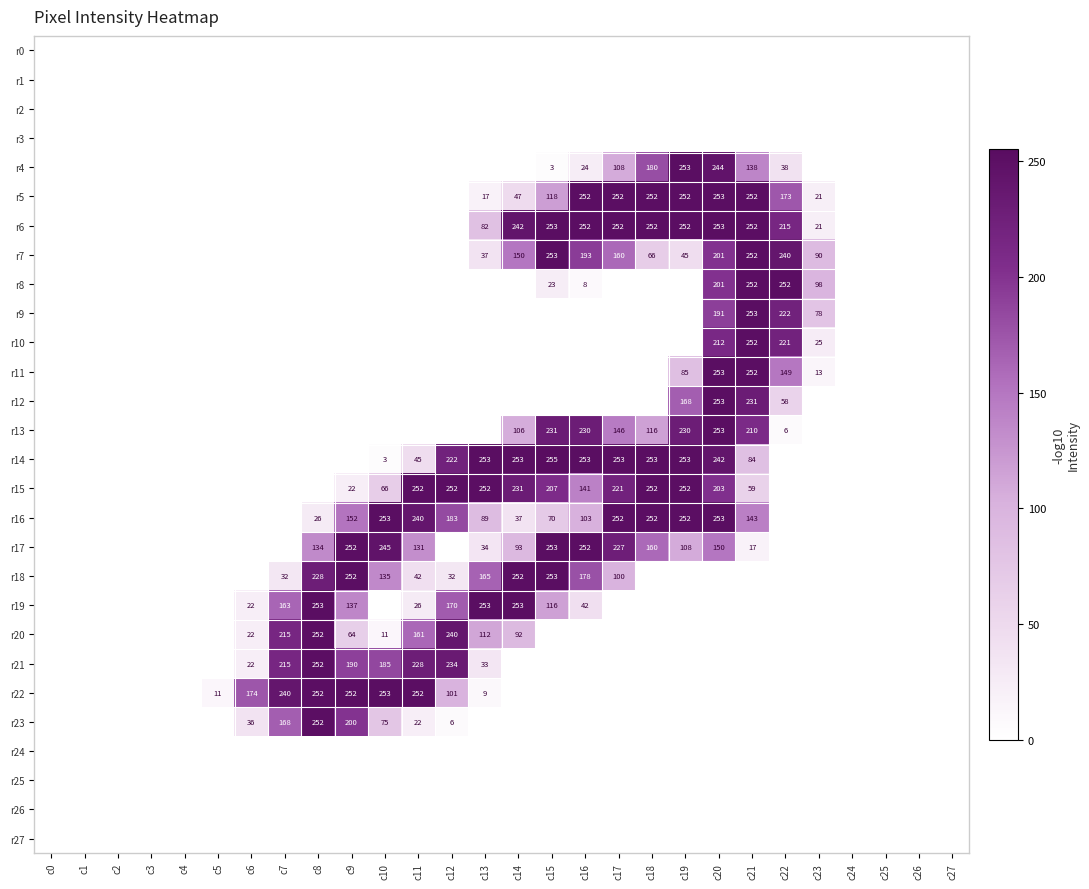

Which category has the highest value across all series?

c15